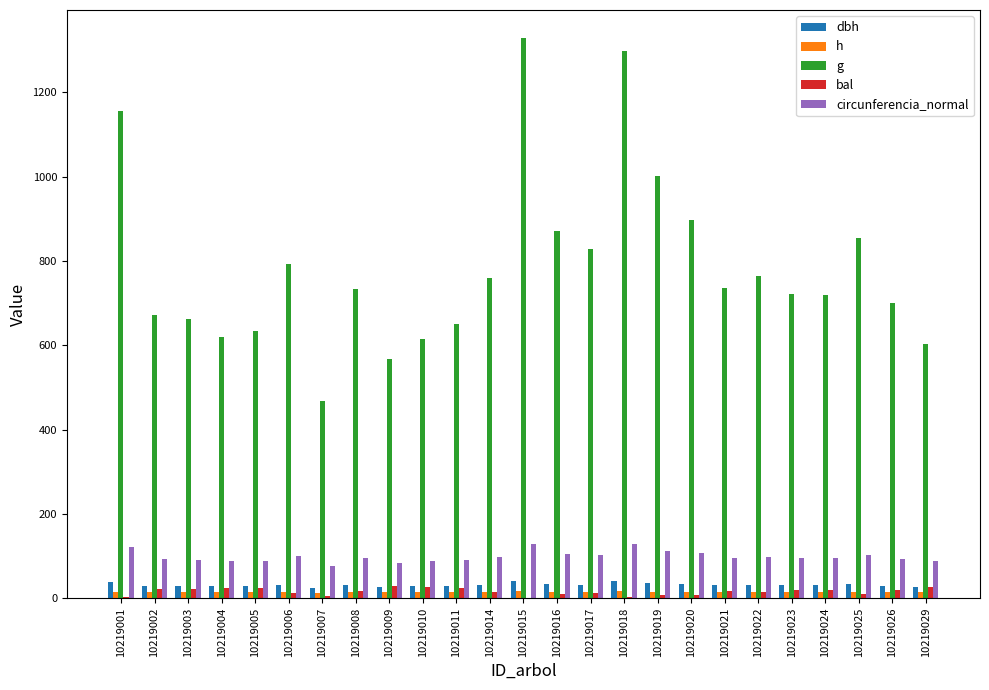

Is the value of circunferencia_normal at 10219011 greater than the value of dbh at 10219025?

Yes